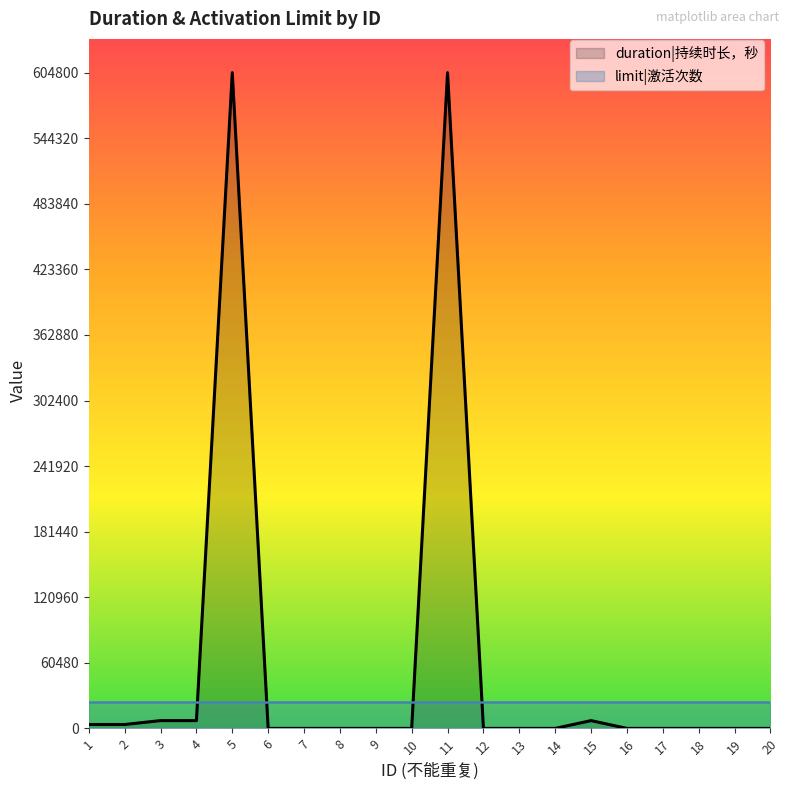

The chart shows a value of 0 at 13. True or false?

True